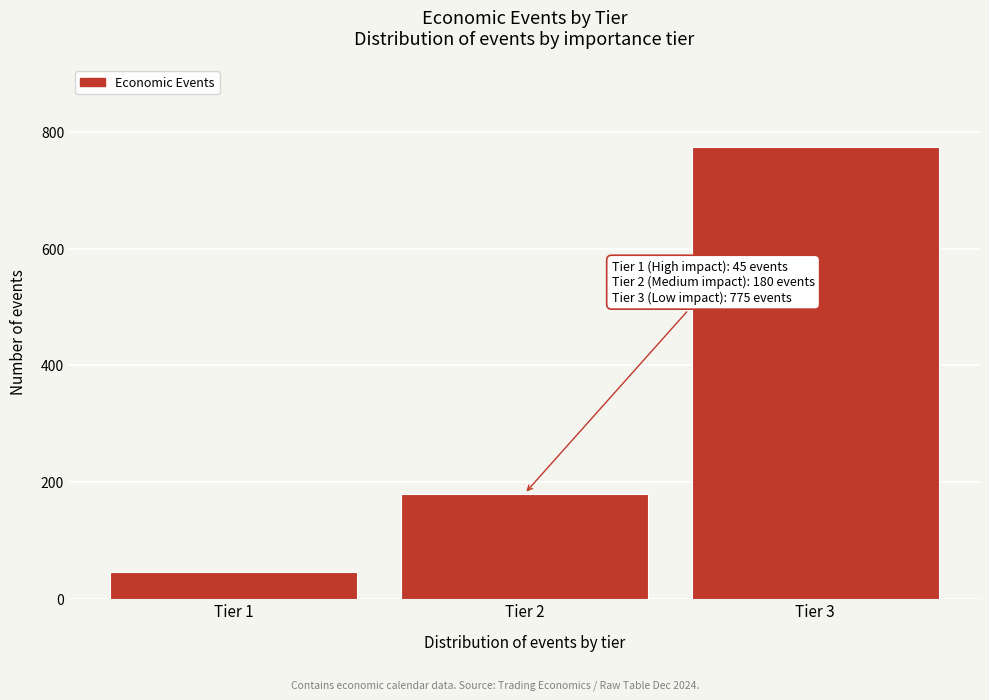

Over which range of the x-axis is the bar tallest?

2.5 to 3.5